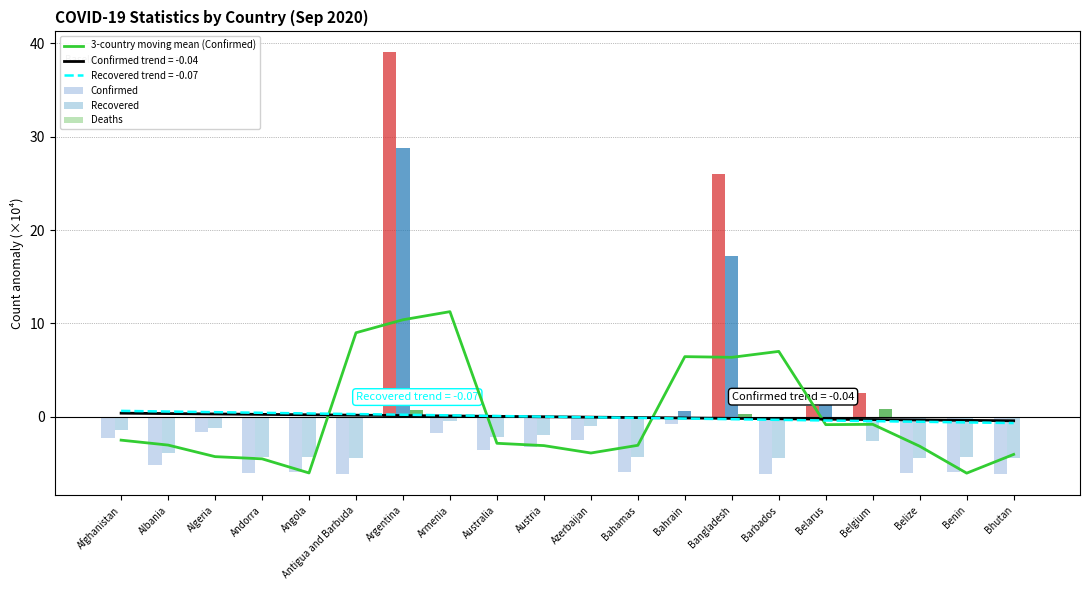

What is the total value across all series at Bahamas?

-13.4